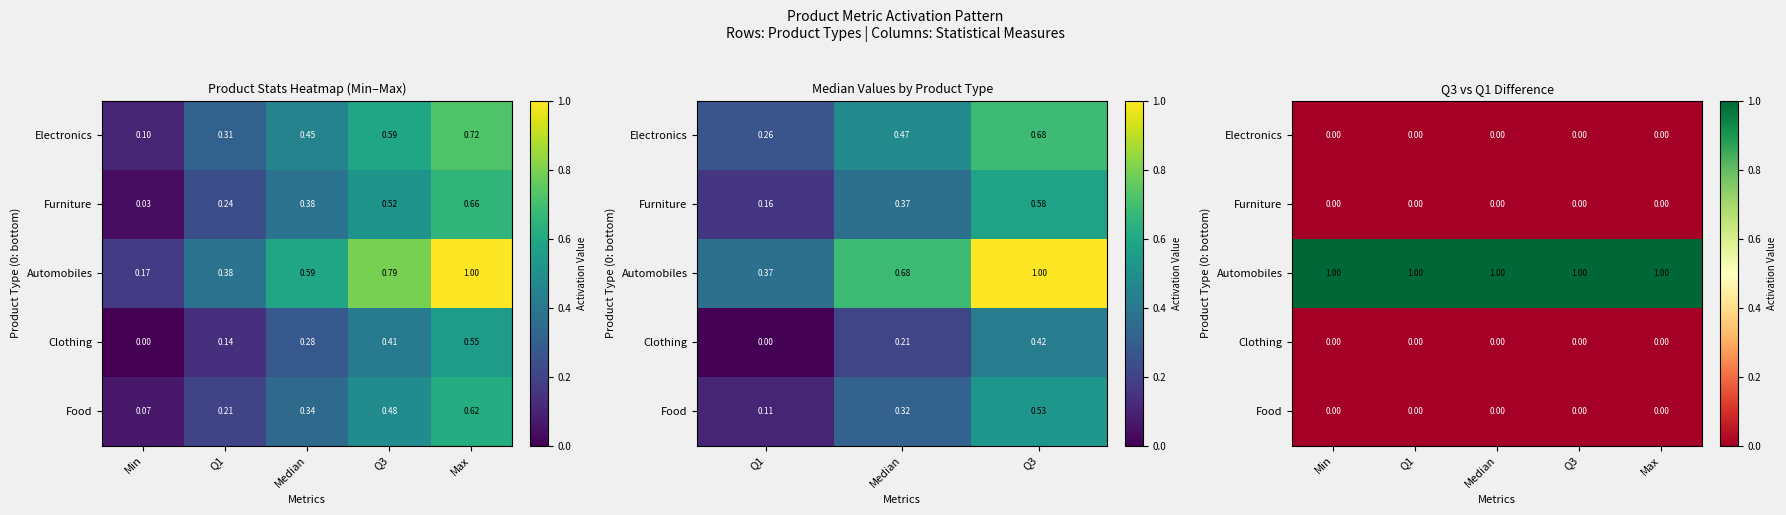

How many data points does each series have?

5